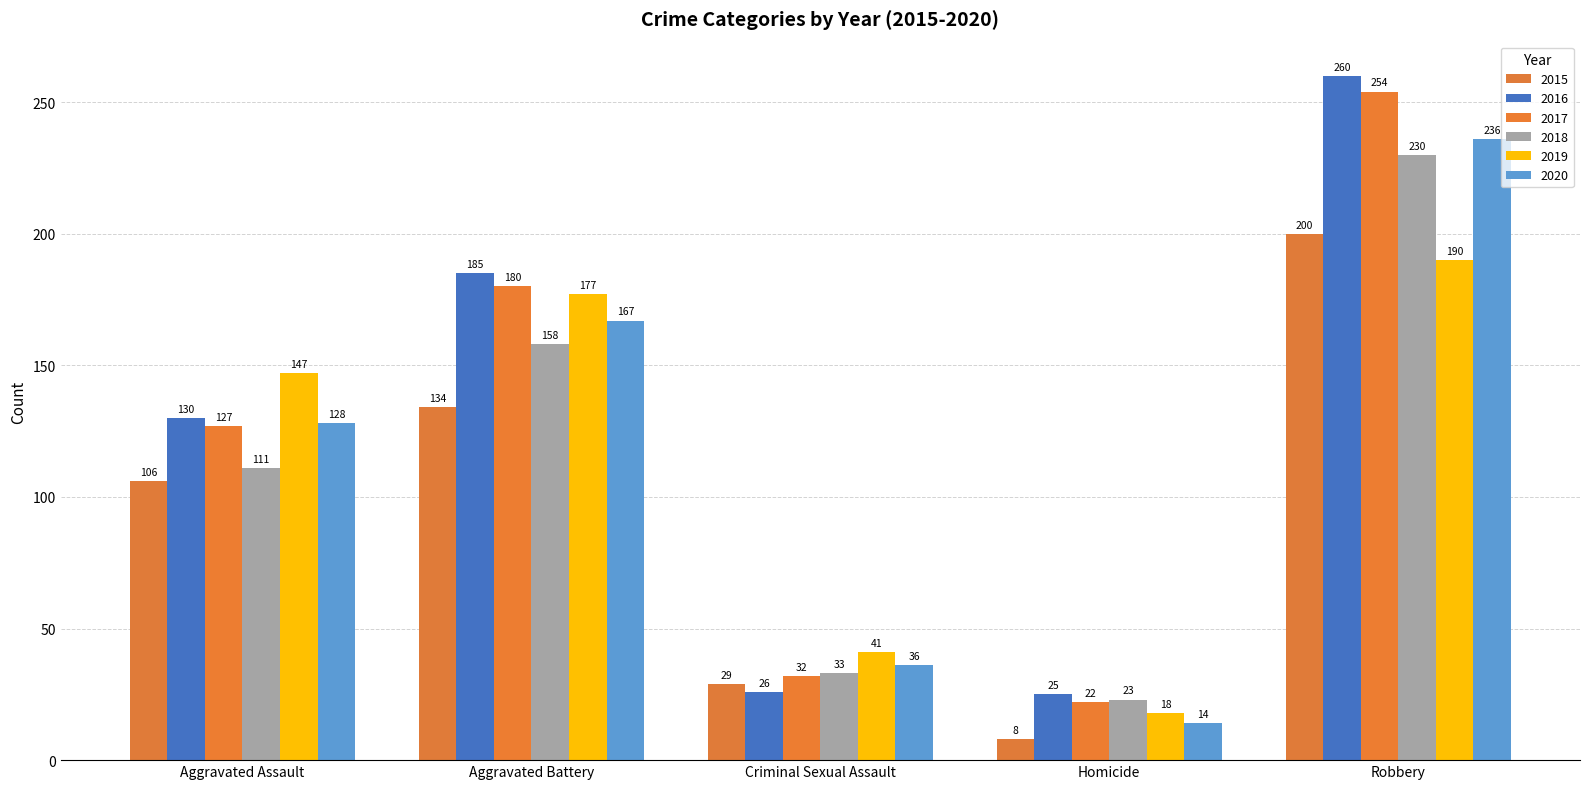

What is the label of the 4th bar from the left?

Homicide